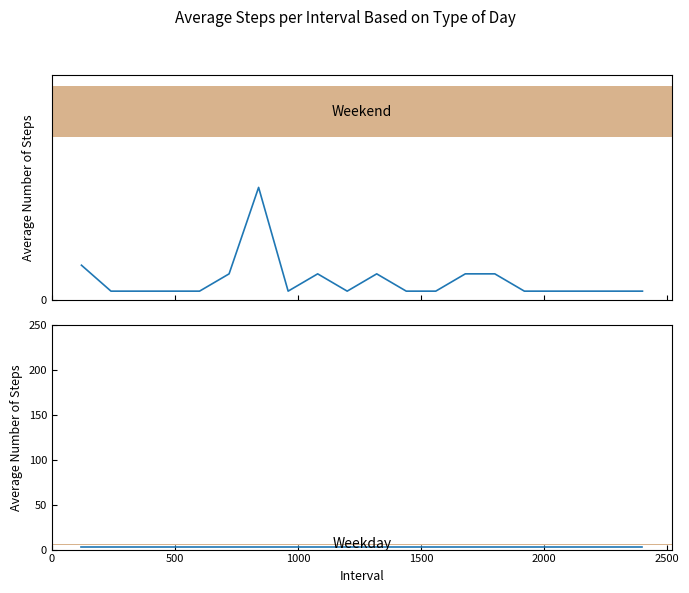

What is the difference between the maximum and minimum values in the Weekend series?

12